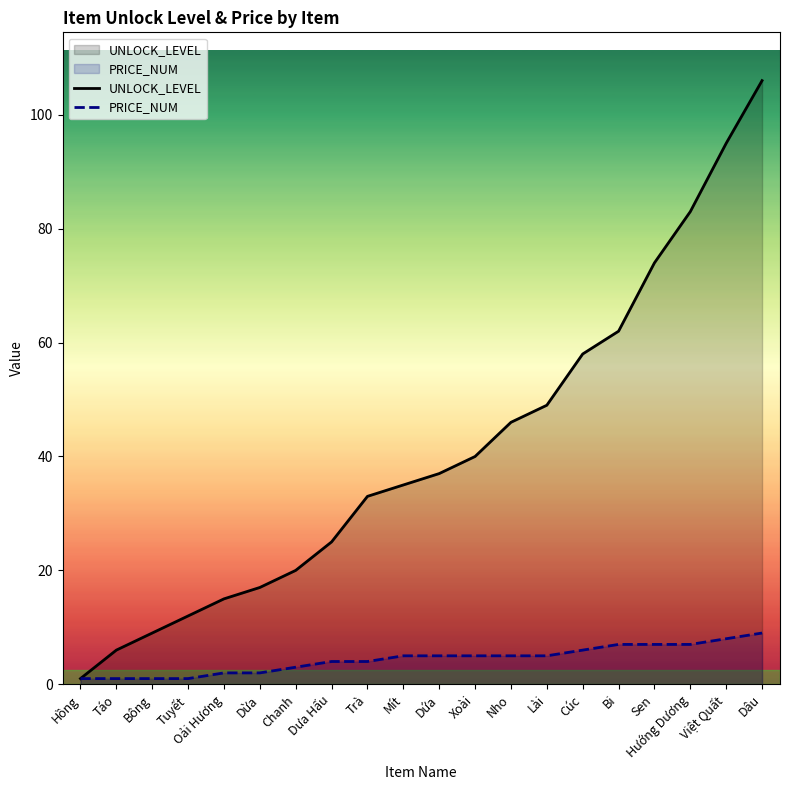

True or false: UNLOCK_LEVEL and PRICE_NUM intersect in this chart.

False